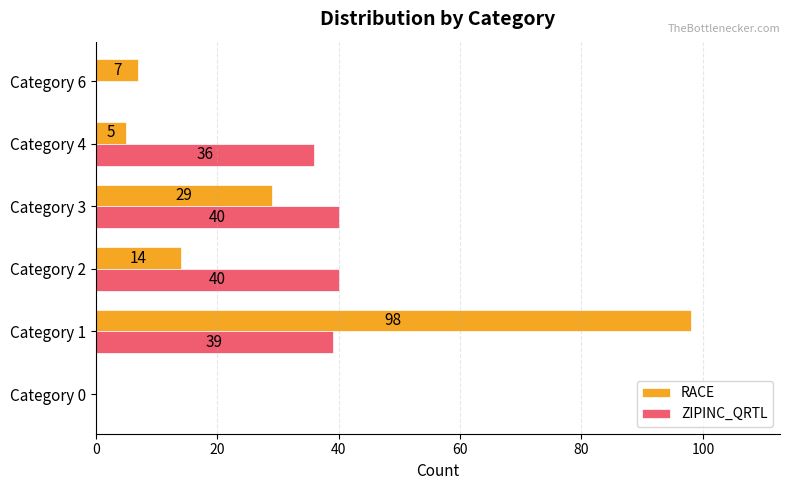

At which label is ZIPINC_QRTL closest to 20?

Category 4